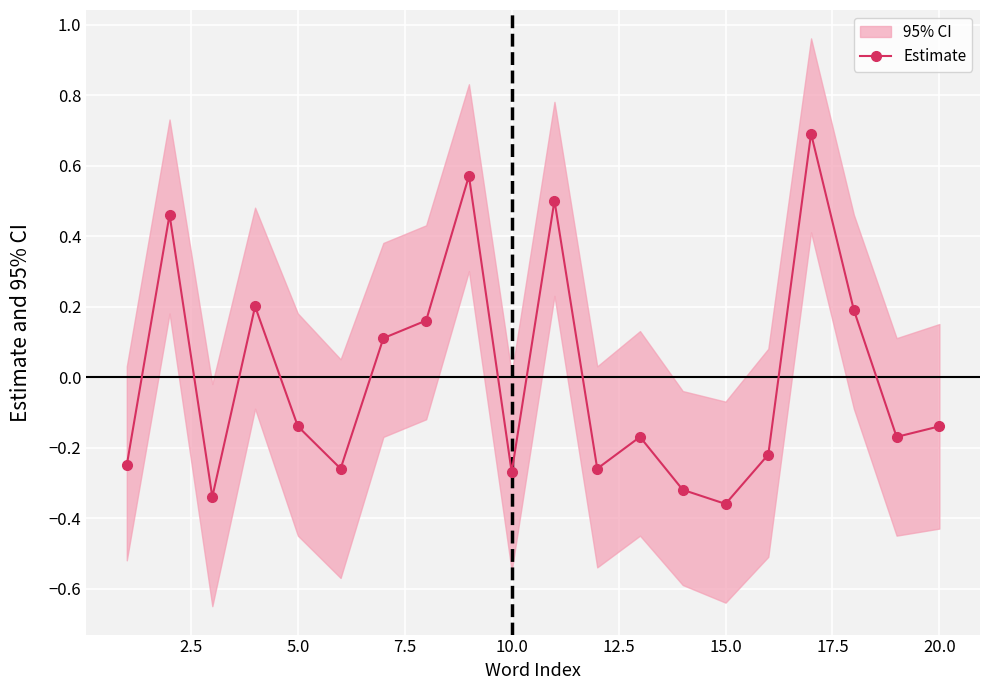

How many interior local peaks does the Estimate series have?

6